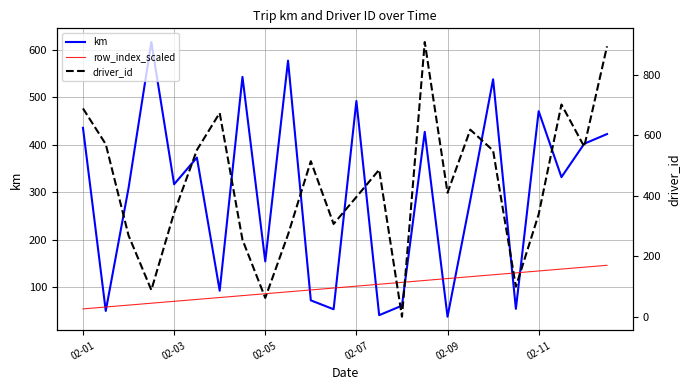

Is it true that row_index_scaled equals 59.1 at 10?

False